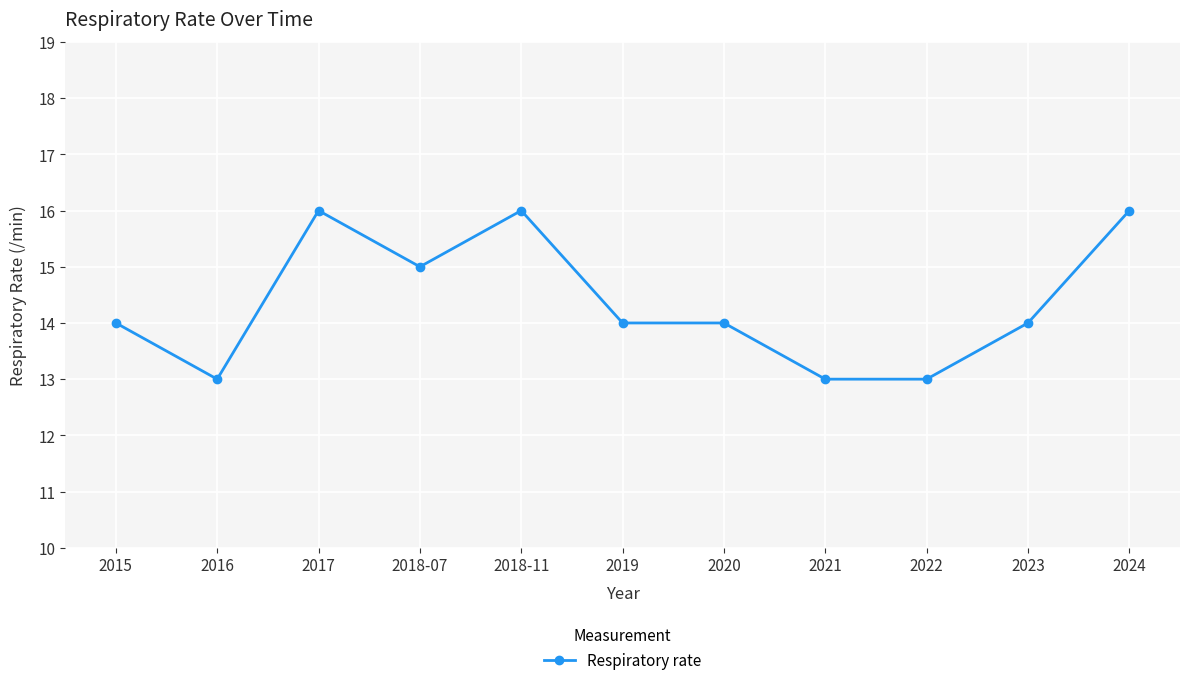

What is the greatest value displayed?

16